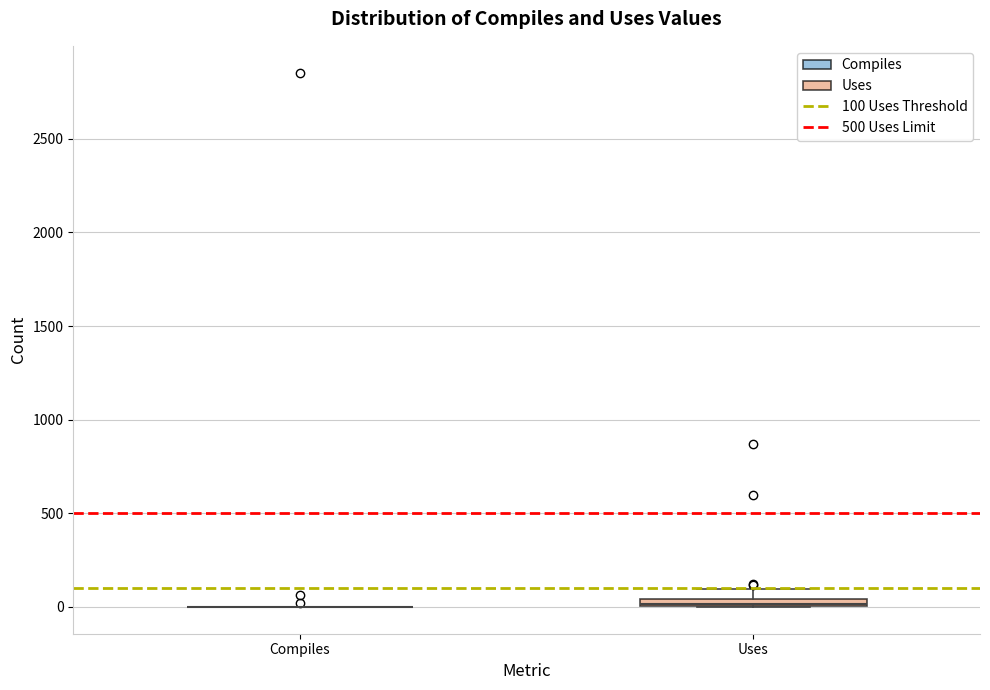

Where is the upper edge of the box for Uses on the y-axis? The values are not printed on the chart, so give them approximately, as read against the axis.

50